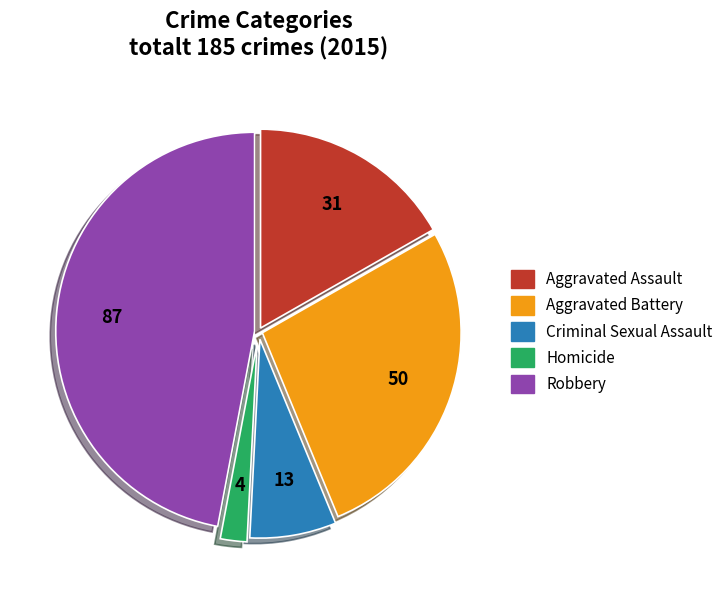

Which category has the biggest portion of the pie?

Robbery